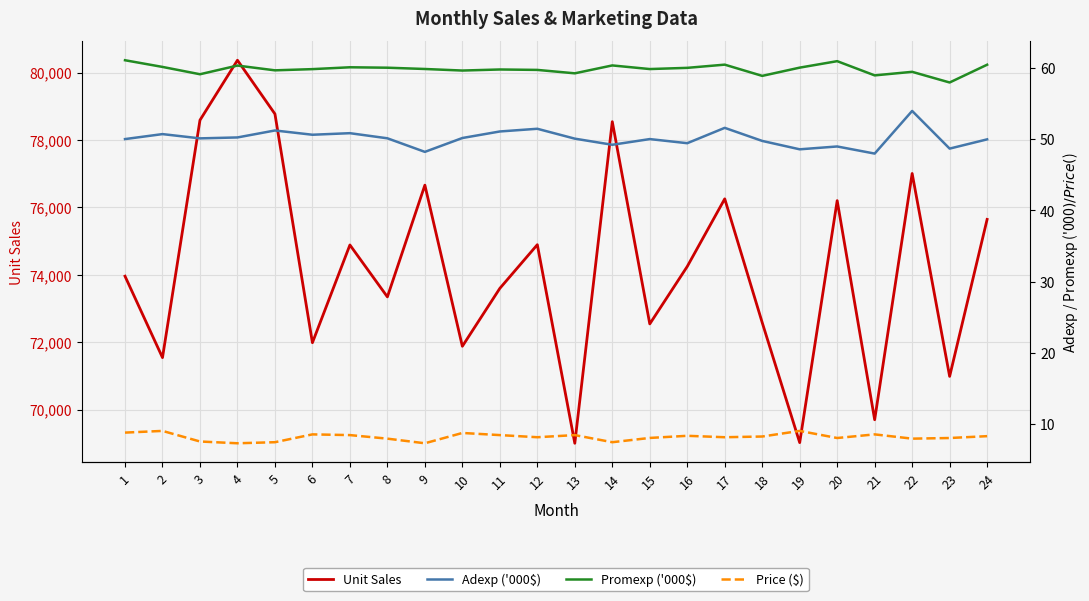

In Unit Sales, how many points are lower than both neighbors (excluding endpoints)?

9